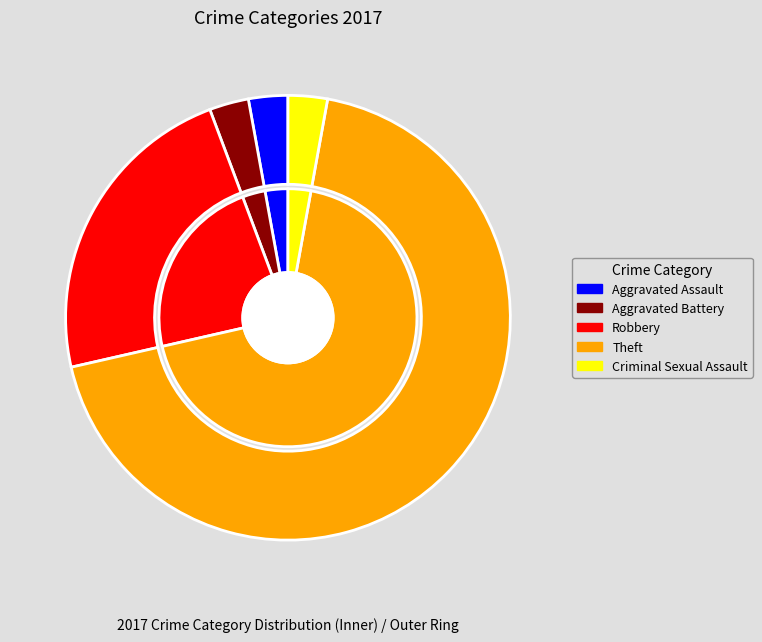

Which slice represents more than half of the pie?

Theft